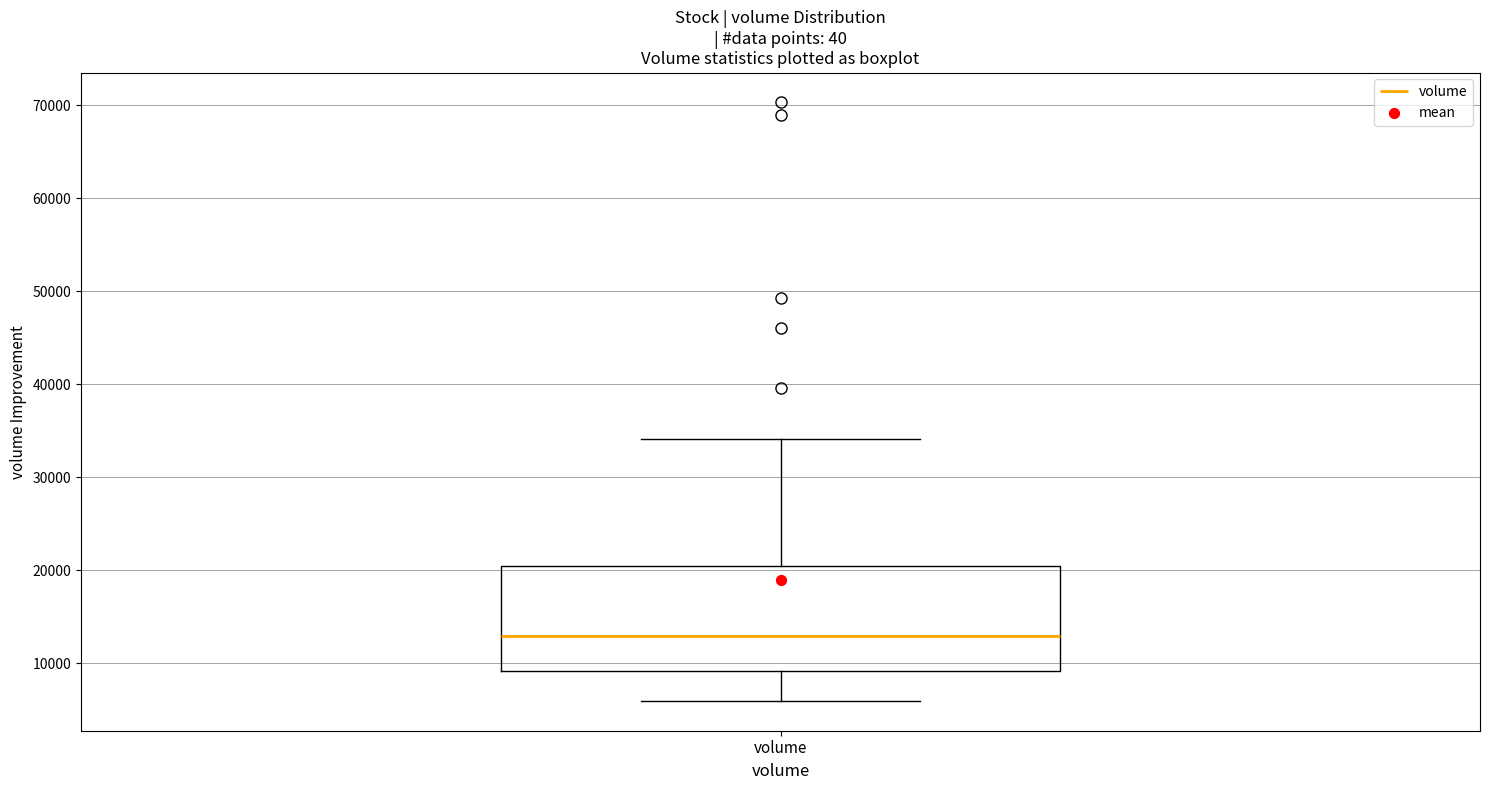

Where is the lower edge of the box for volume on the y-axis? The values are not printed on the chart, so give them approximately, as read against the axis.

9000